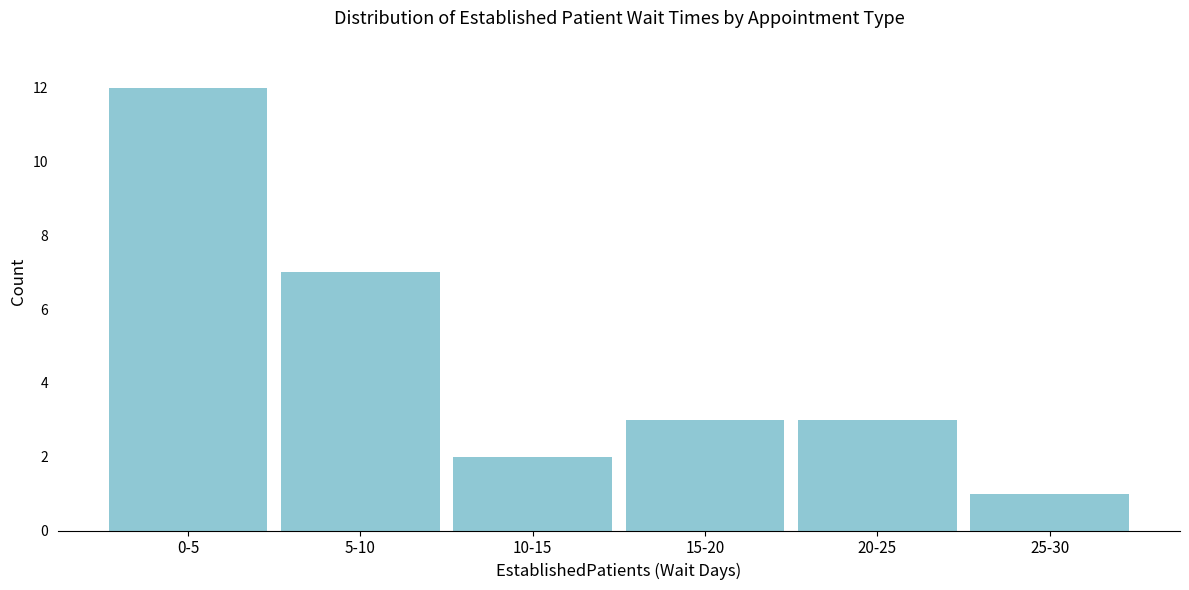

Reading left to right, what are all the values shown in this chart?

12	7	2	3	3	1